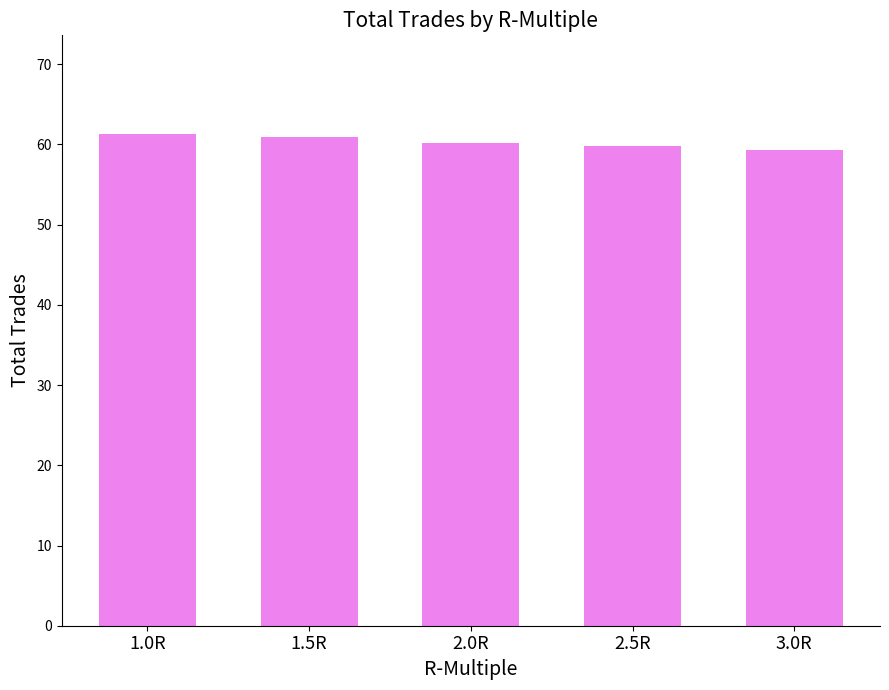

What is the ratio of the value at 2.5R to the value at 1.0R?

1.0